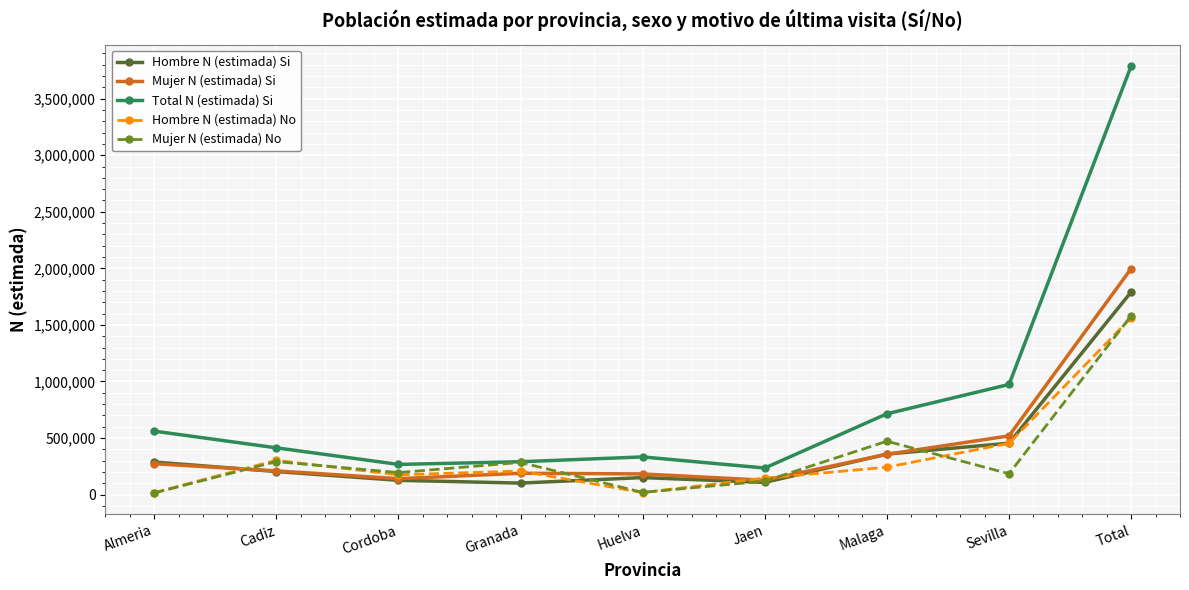

What is the lowest value of the Mujer N (estimada) Si series?

126977